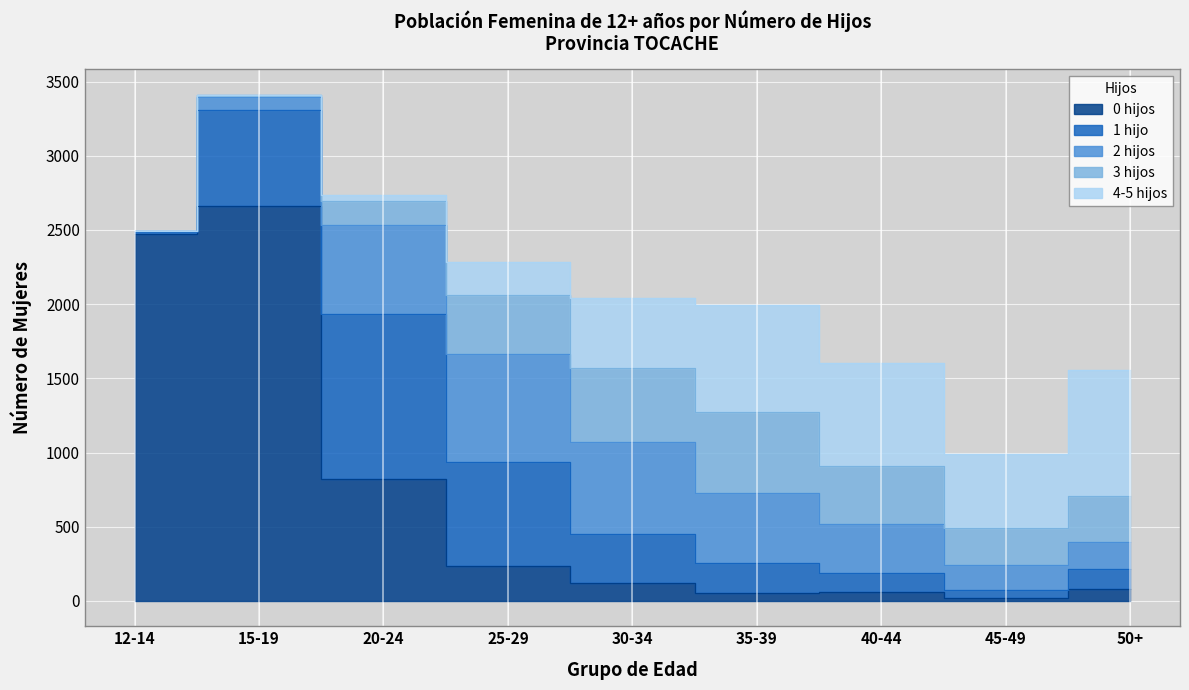

Rank the series at 40-44 from highest to lowest value.

4-5 hijos, 3 hijos, 2 hijos, 1 hijo, 0 hijos